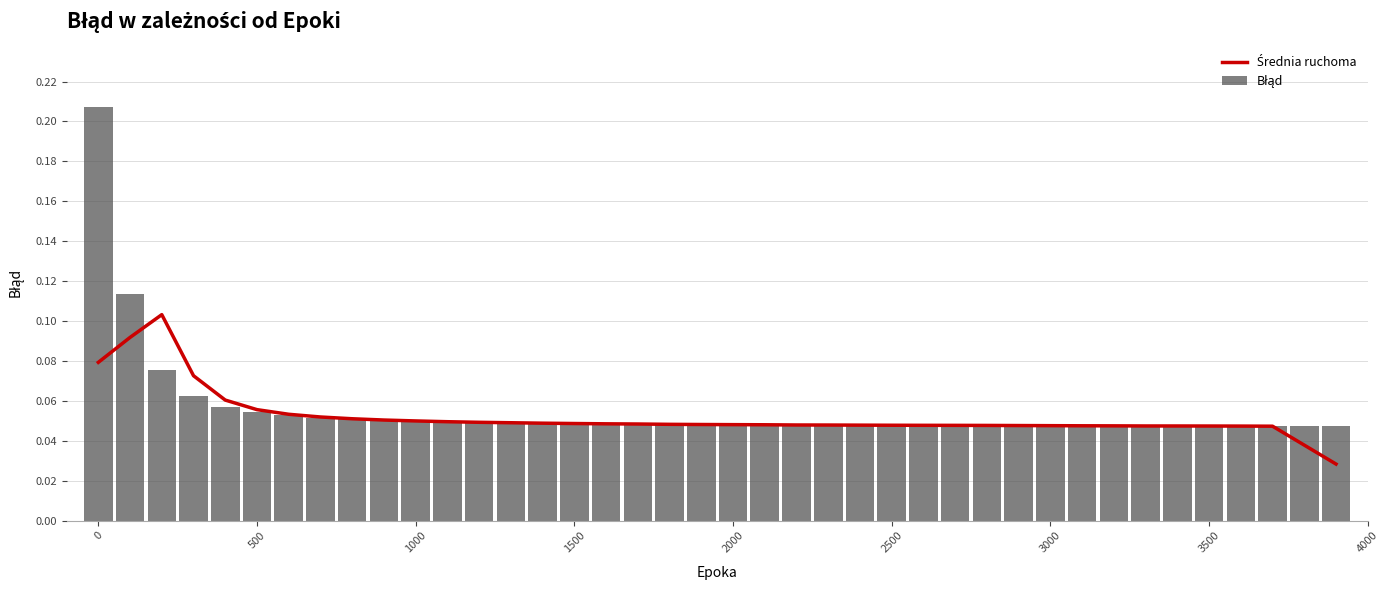

What are all the series names shown in the legend?

Średnia ruchoma, Błąd